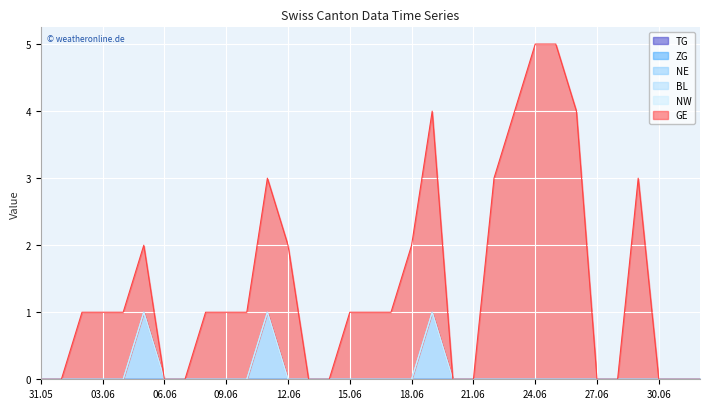

Which category has the highest value across all series?

2020-06-24